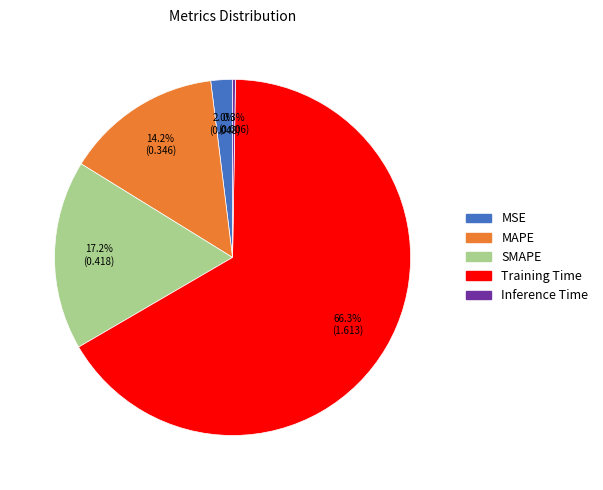

To the nearest percent, what is the combined percentage of MSE and Training Time?

68%